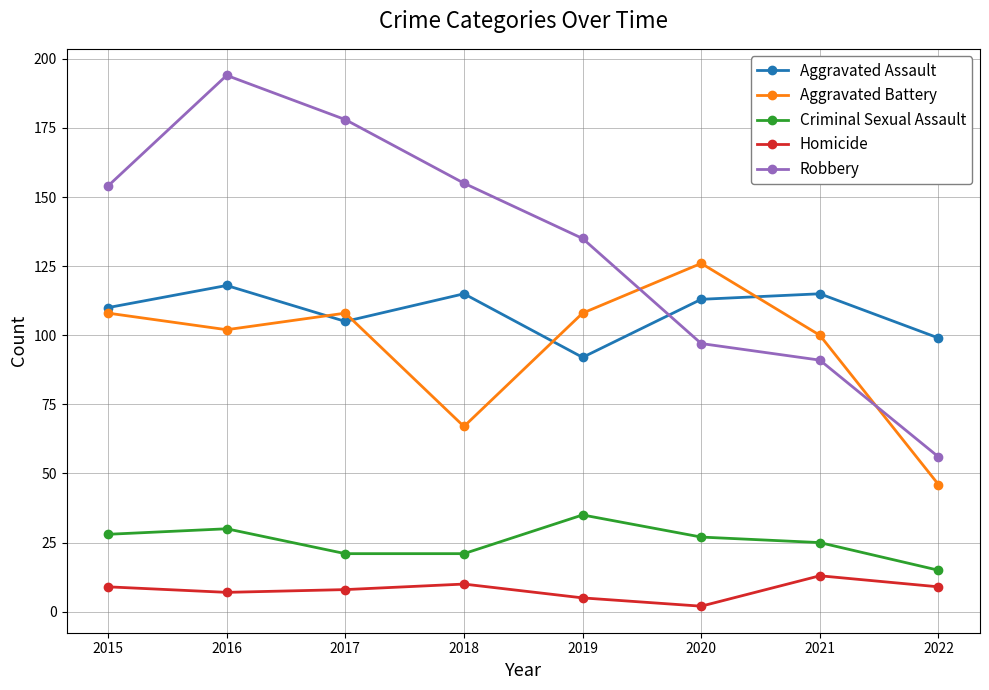

True or false: Aggravated Battery has more than 2 points higher than both neighbors.

False